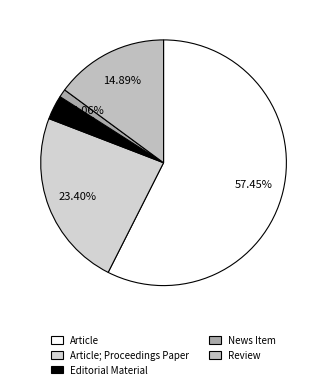

Count the number of slices in the pie.

5